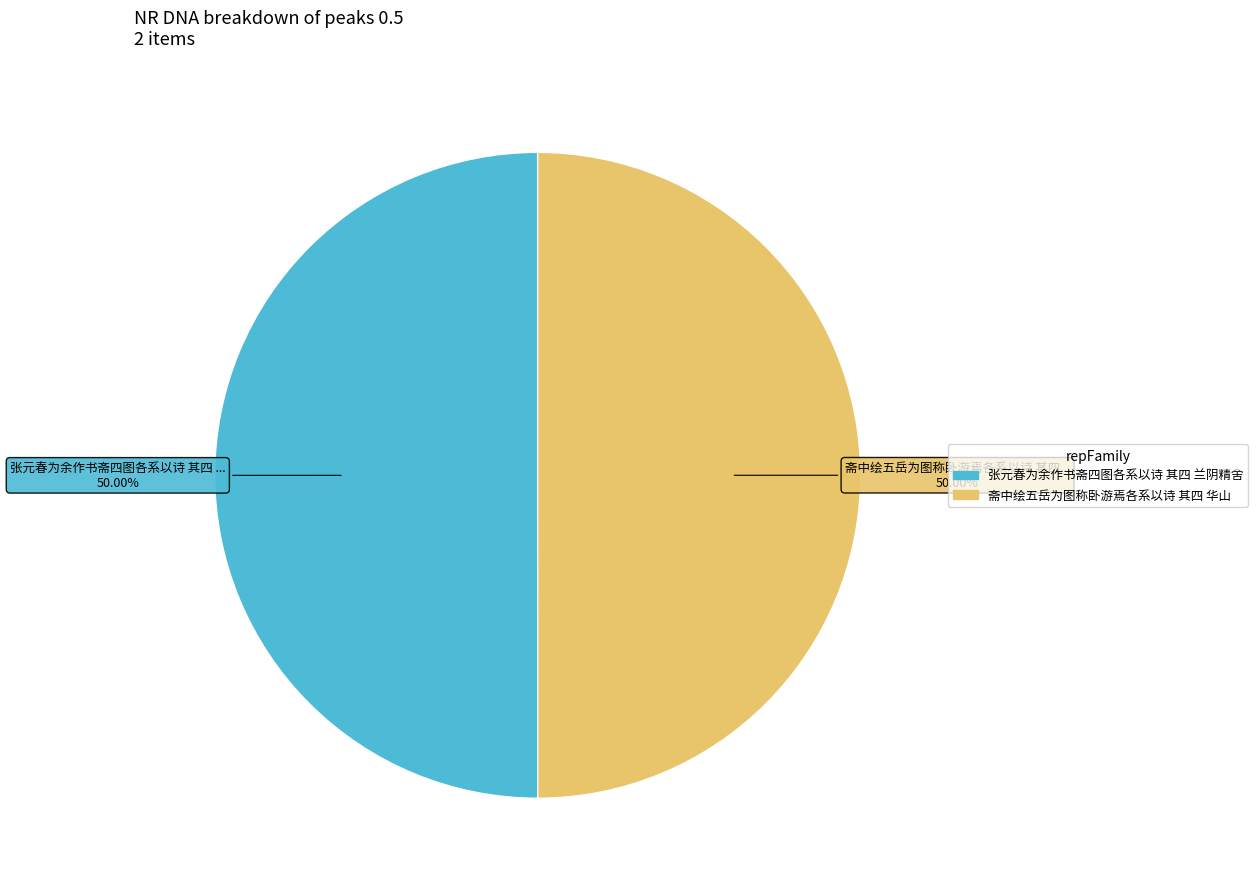

To the nearest percent, what portion does 张元春为余作书斋四图各系以诗 其四 兰阴精舍 represent?

50%